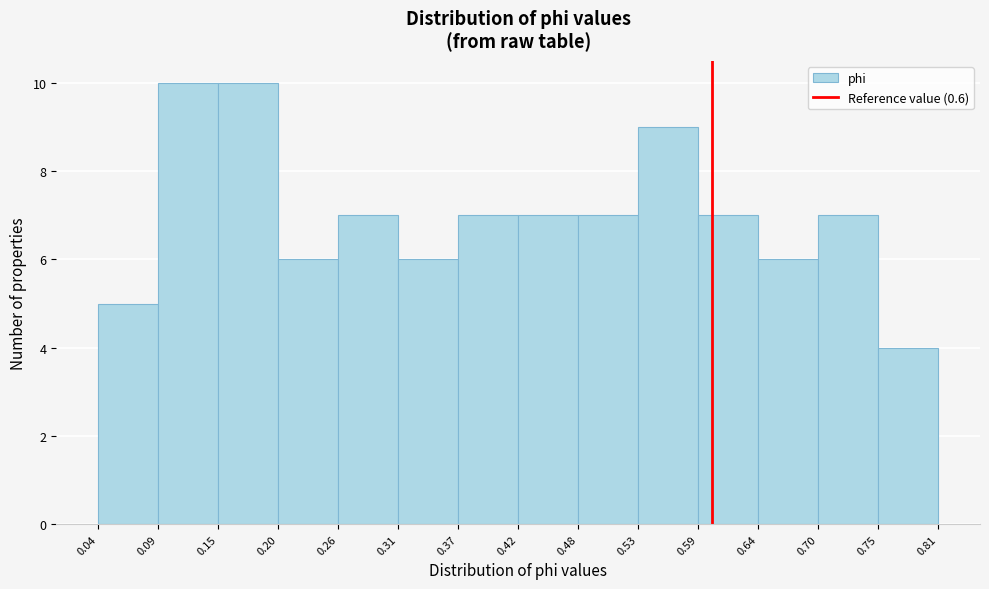

What is the height of the bar covering 0.48 to 0.53 on the x-axis? The values are not printed on the chart, so give them approximately, as read against the axis.

7